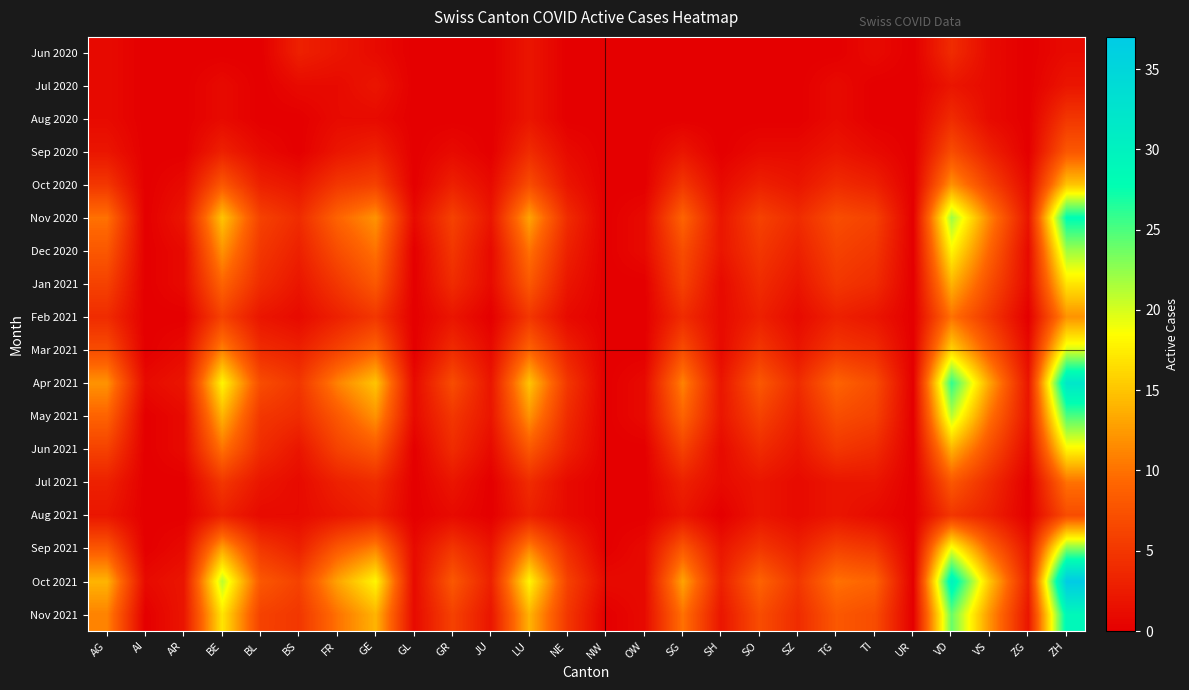

What is the spread (max minus min) of values at NE?

6